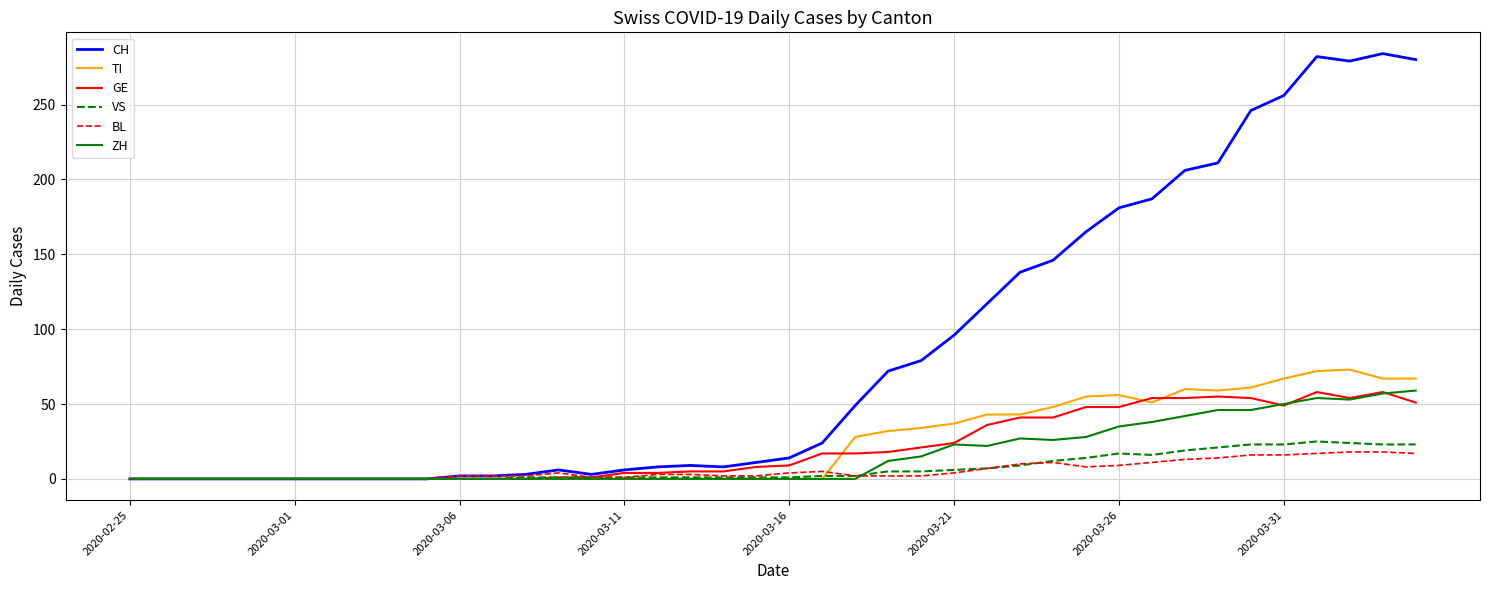

Which series has the widest spread of values?

CH